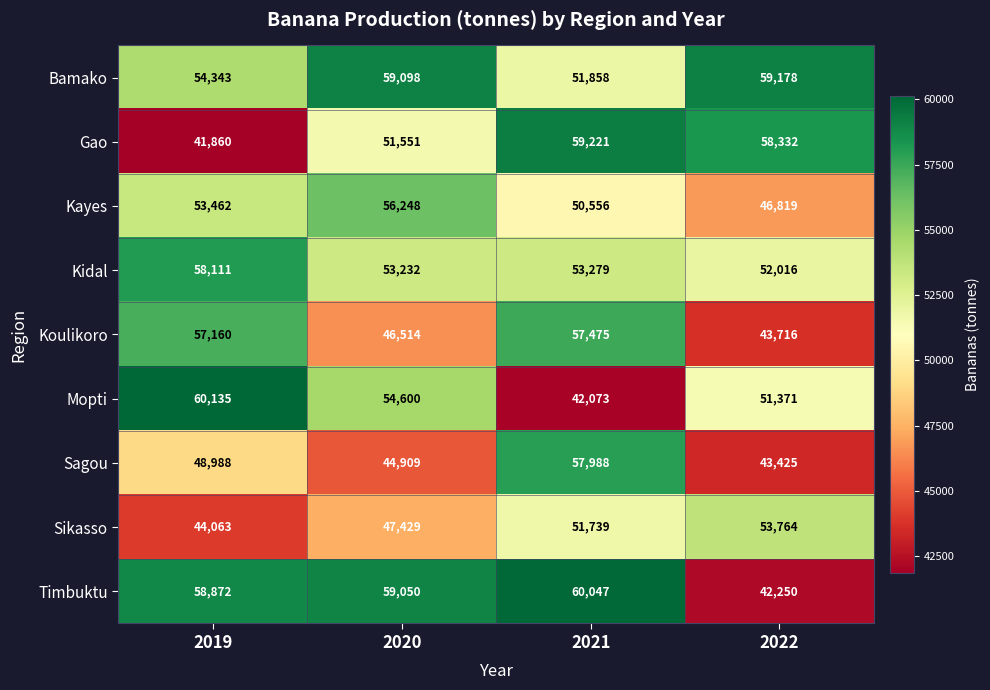

List the labels in order of Timbuktu value, largest first.

2021, 2020, 2019, 2022